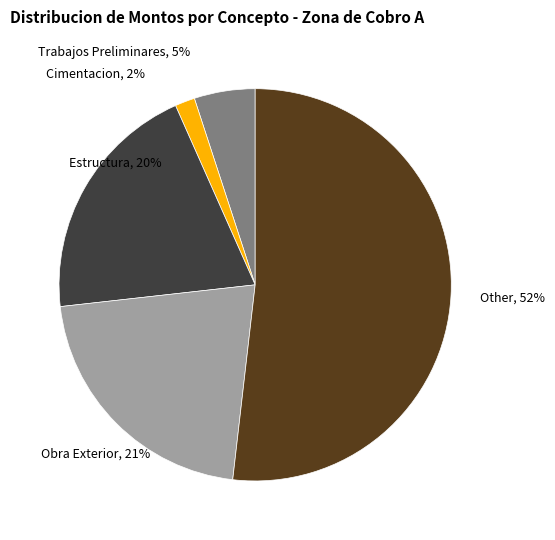

Do Trabajos Preliminares and Cimentacion together represent more than half of the pie?

No